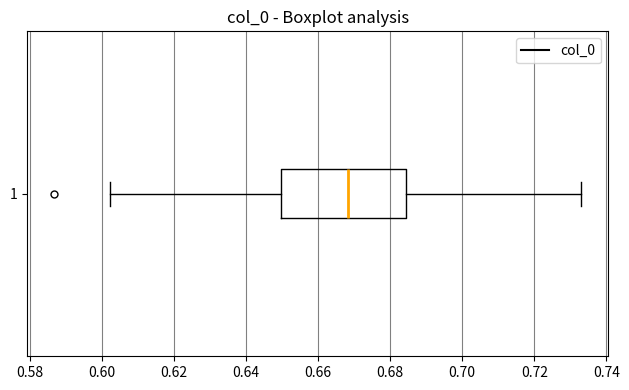

Where does the right whisker of the box at y = 1 end on the x-axis? The values are not printed on the chart, so give them approximately, as read against the axis.

0.734